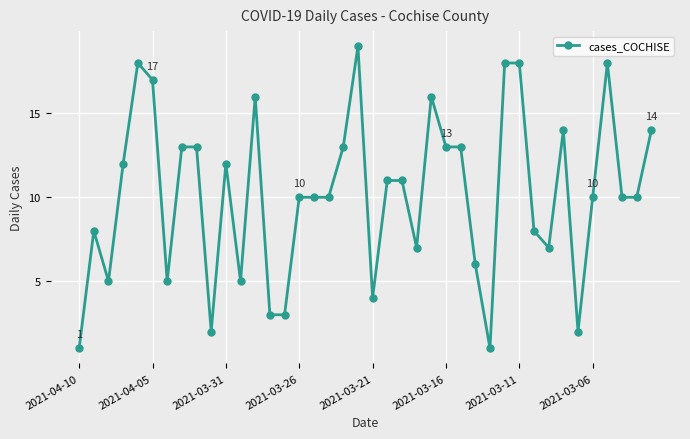

True or false: there are more than 0 points higher than both neighbors.

True